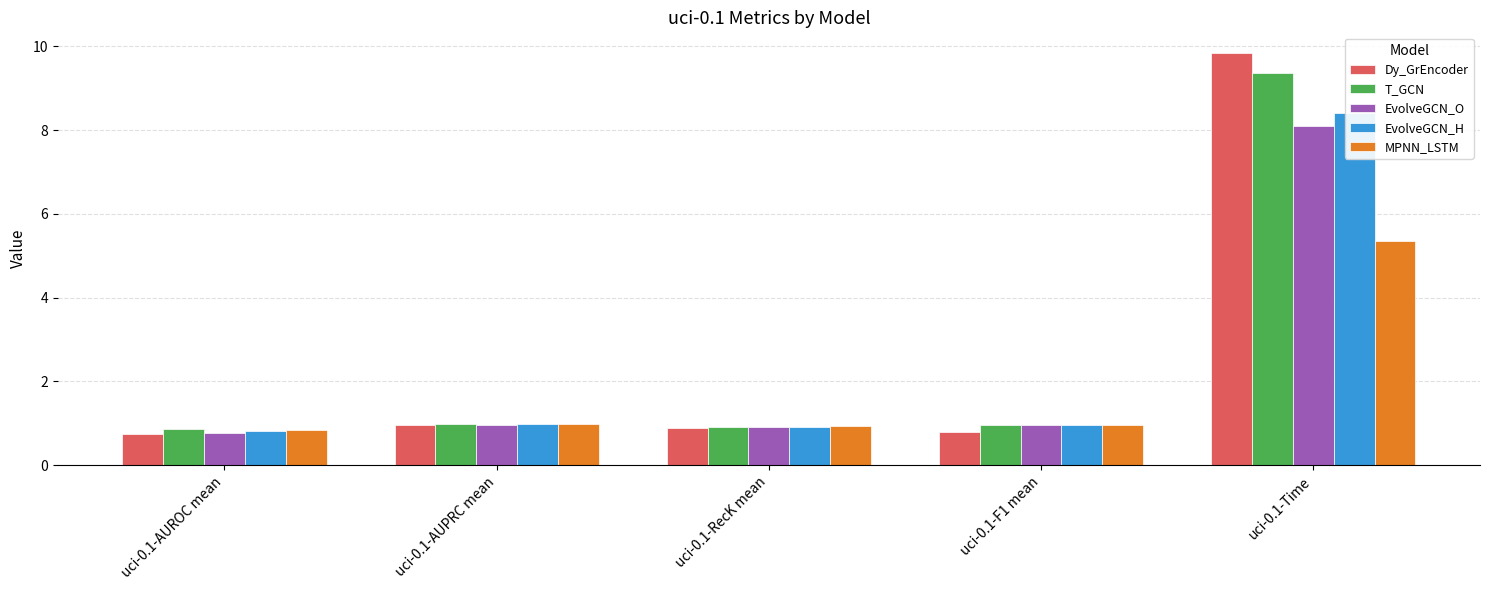

What is the value of the EvolveGCN_O bar at the 4th from the left?

1.0